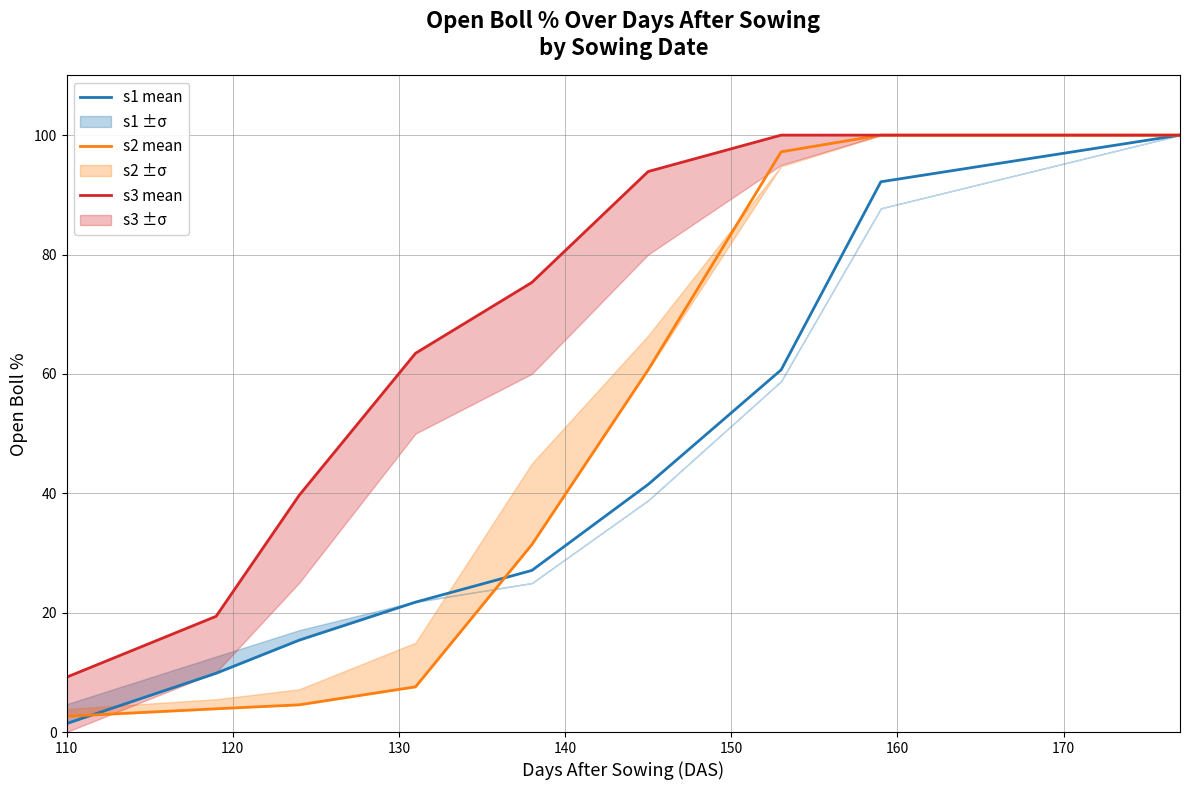

What is the lowest value of the s2 mean series?

2.6